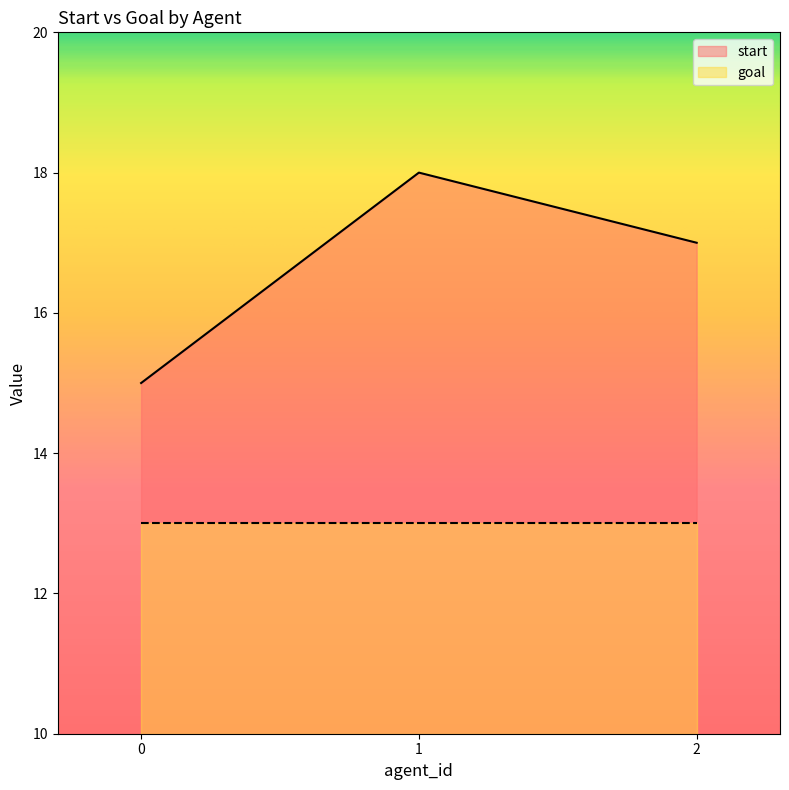

Does the chart display data point markers on the line(s)?

No